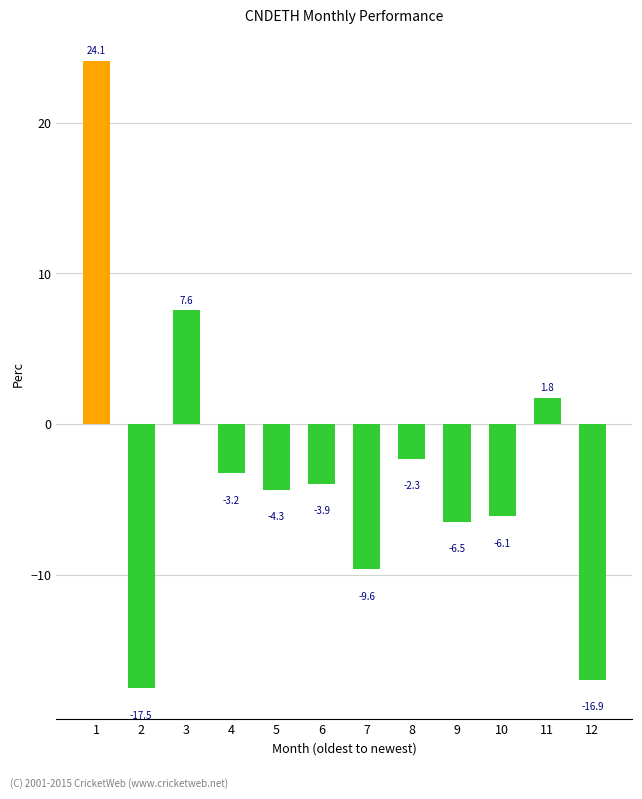

How many bars are there in total?

12